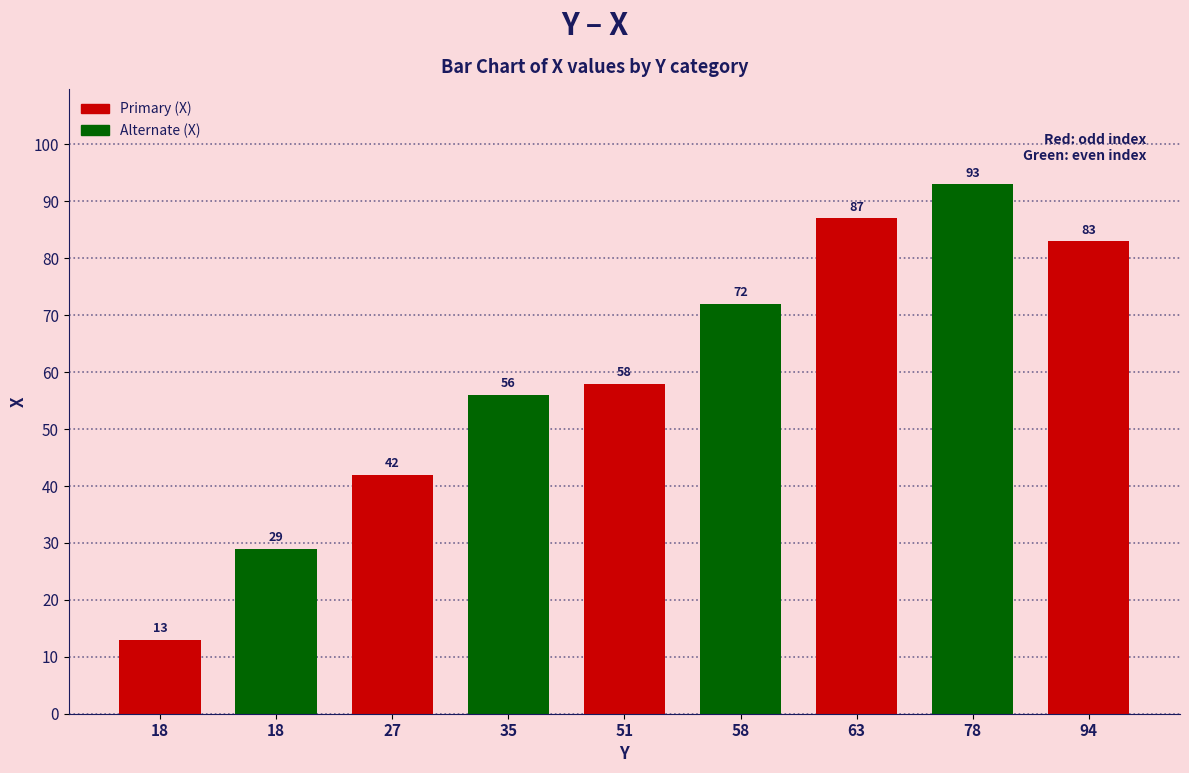

Reading left to right, list all the values displayed in this chart.

13	29	42	56	58	72	87	93	83